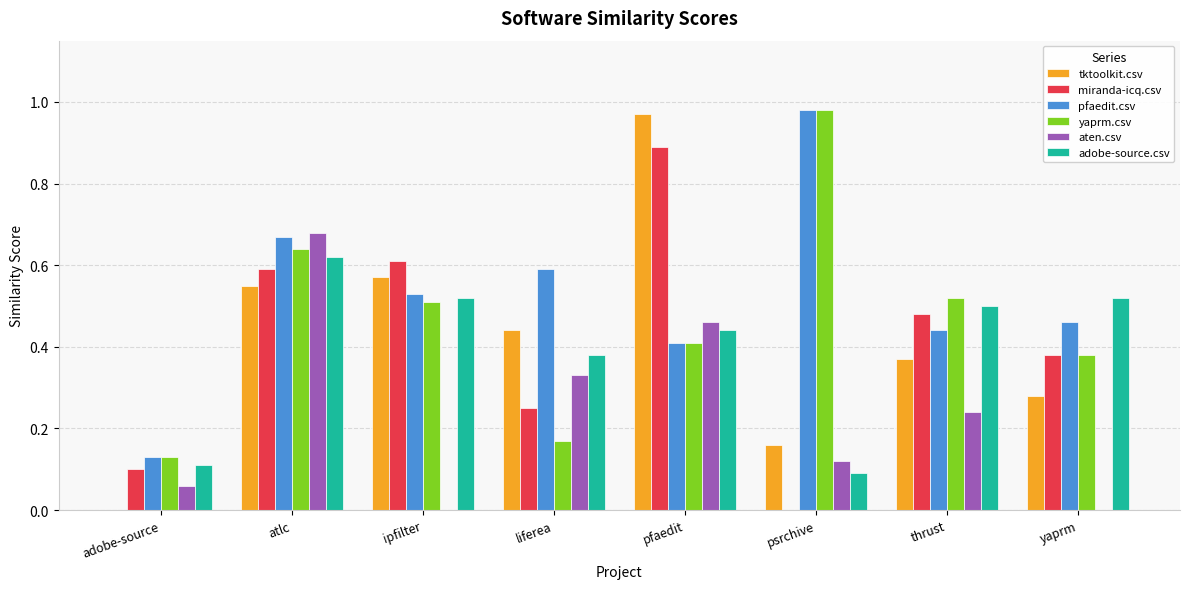

Which series changed the most between liferea and pfaedit?

miranda-icq.csv